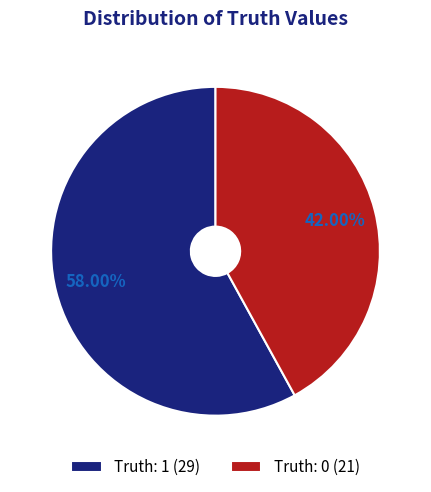

Is Truth: 1 the majority of the pie?

Yes